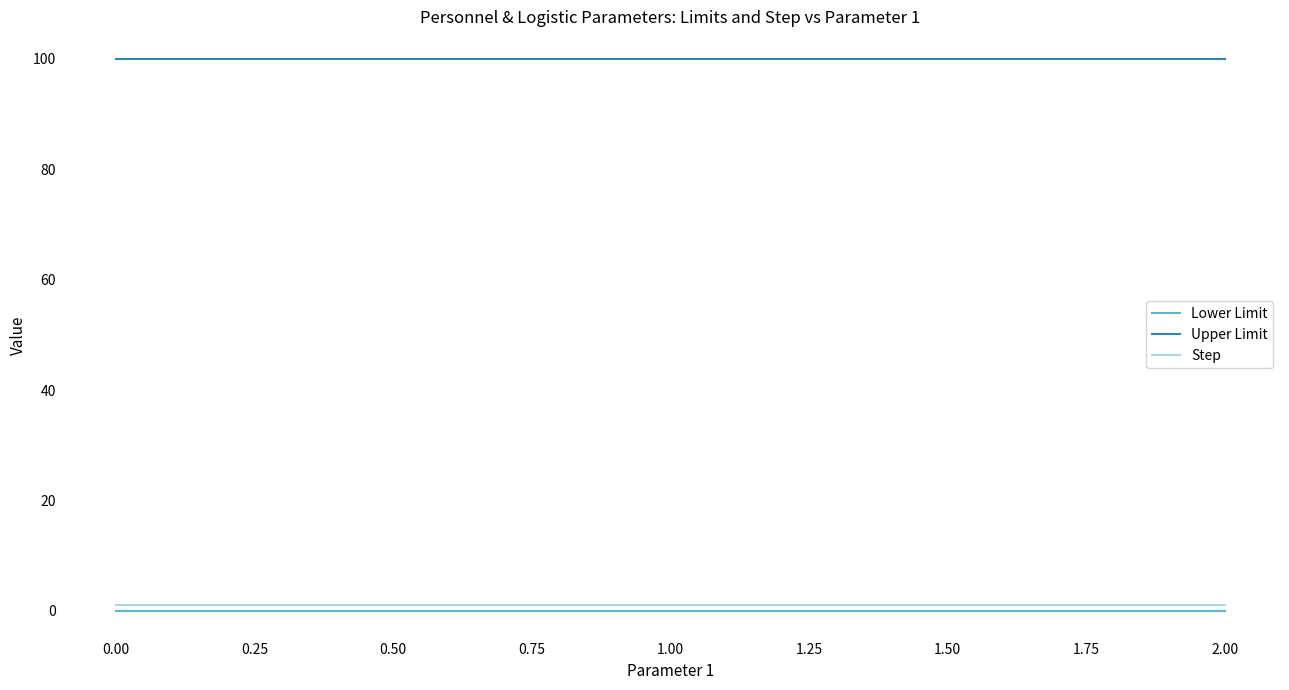

Is it true that Step equals 2 at 0.00?

False